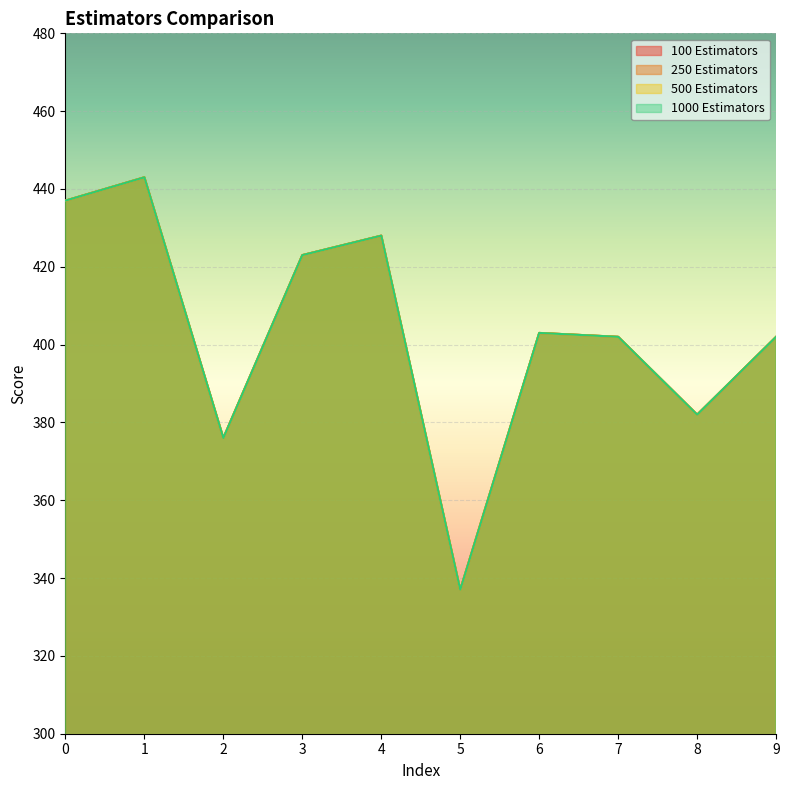

How many values in the 250 Estimators series exceed 403?

4